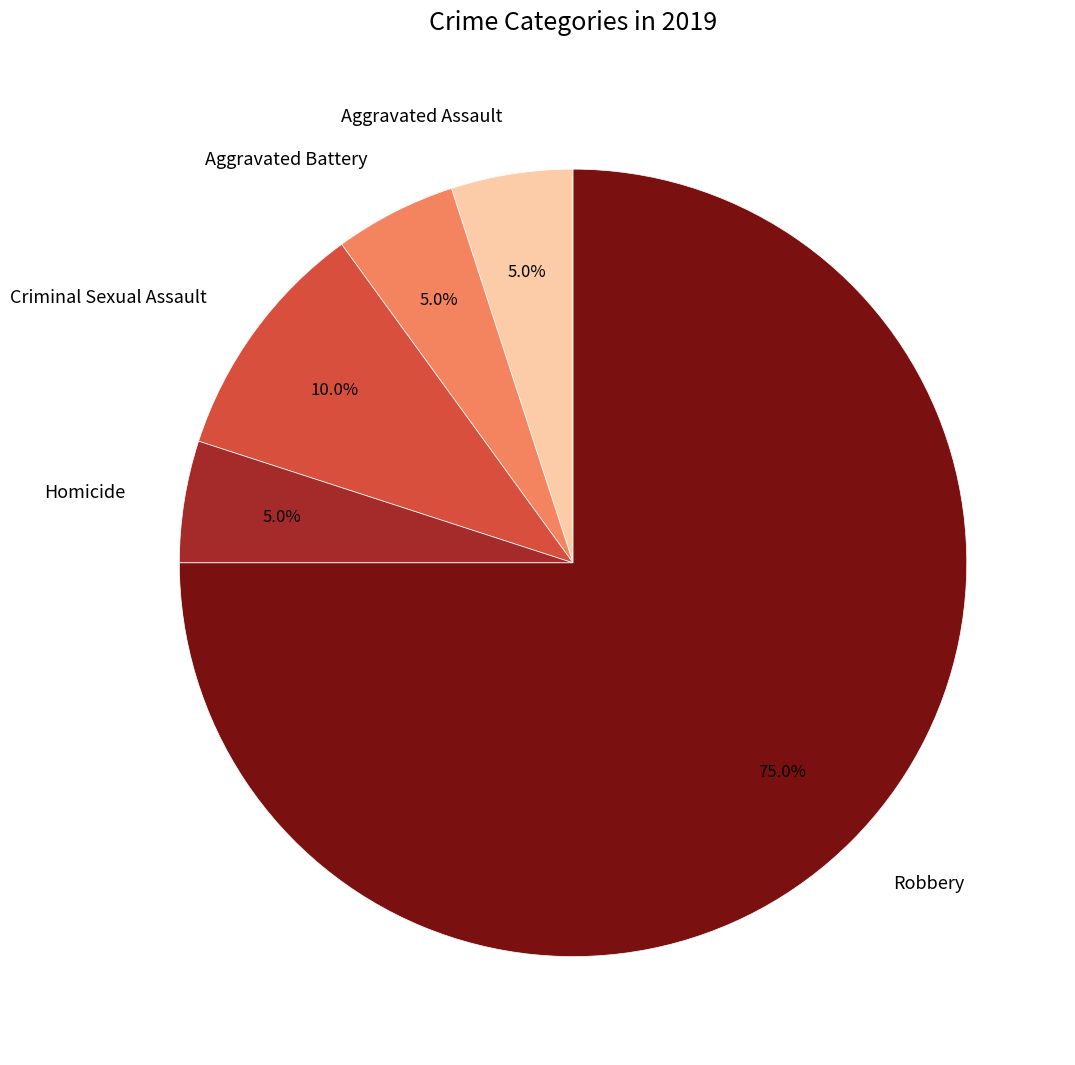

What portion of the pie excludes Robbery?

25.0%